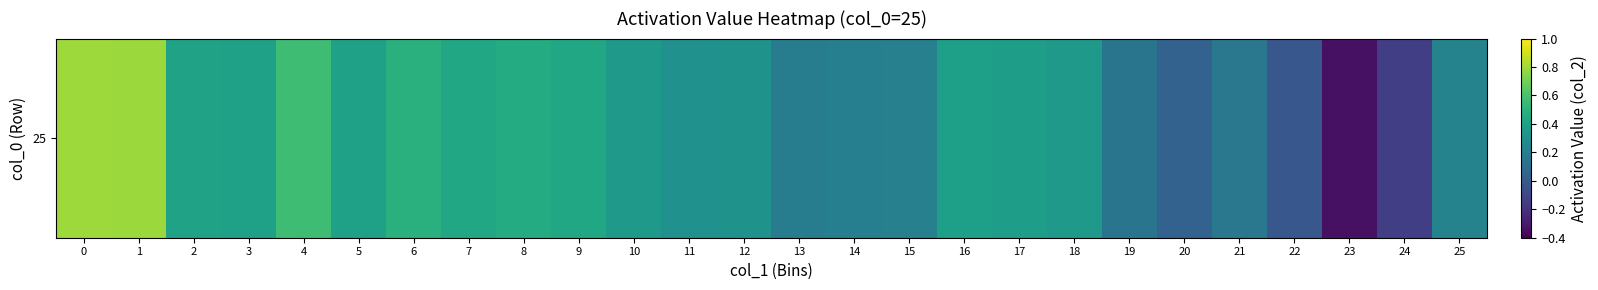

How many categories are shown in the chart?

26